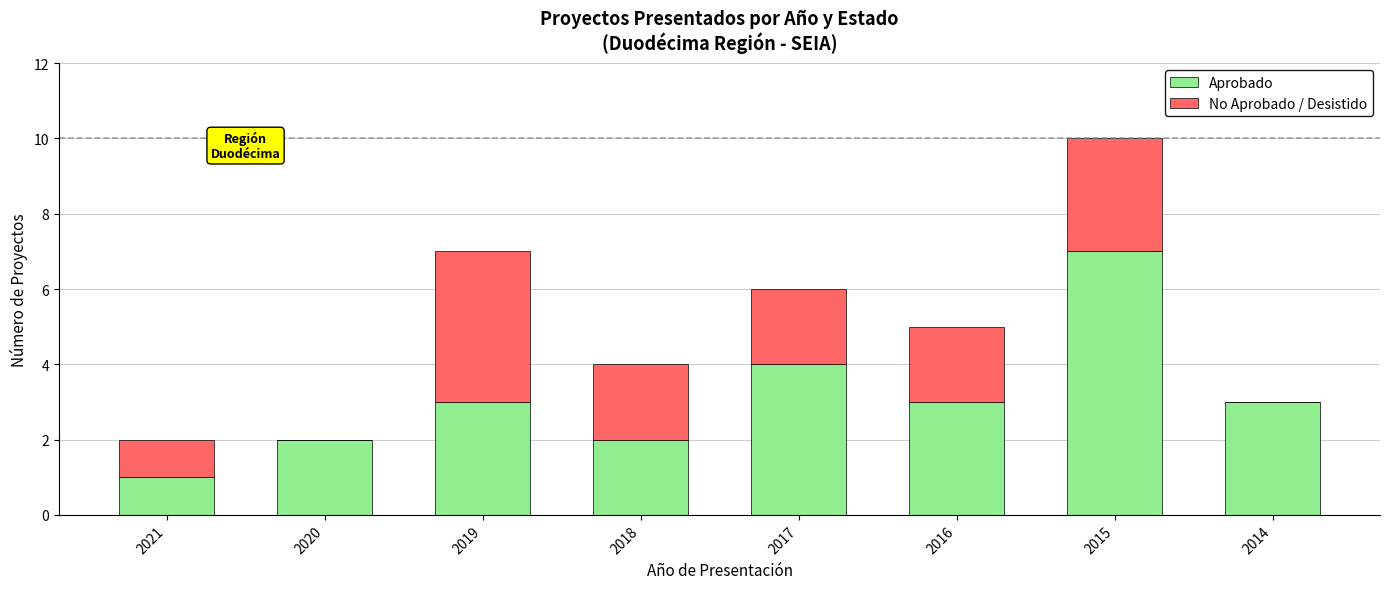

What is the maximum value for Aprobado?

7